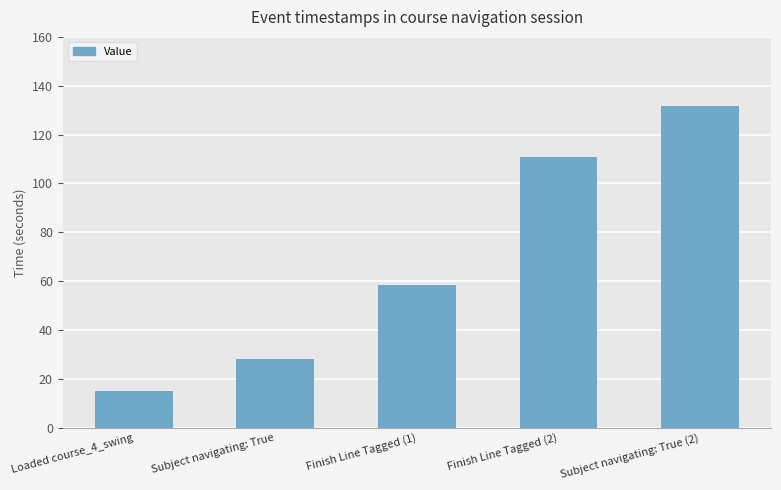

At which category does the chart reach its minimum across all series?

Loaded course_4_swing